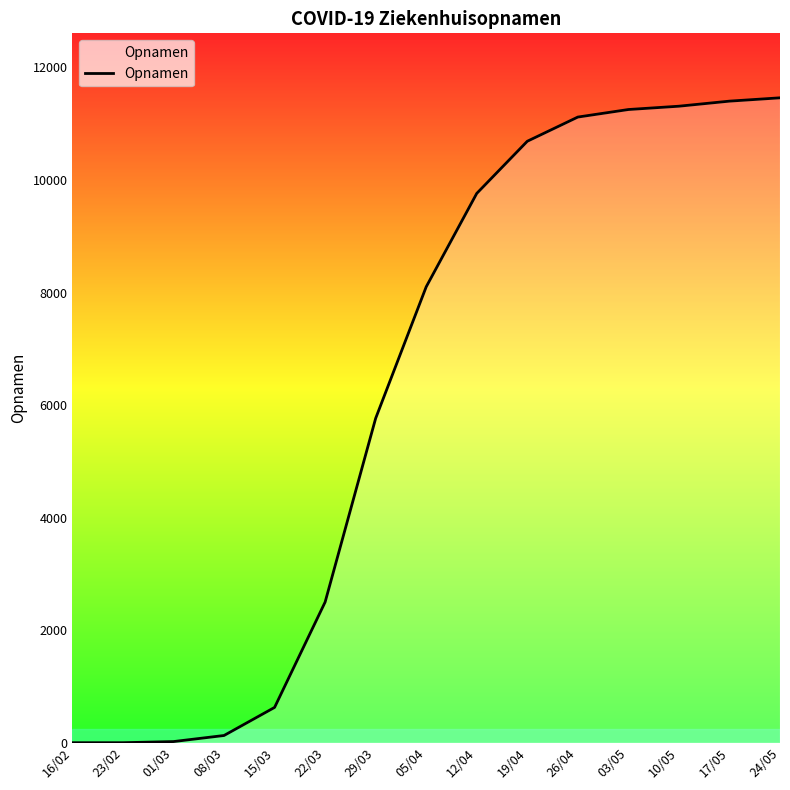

The value at 23/02 is 3705. True or false?

False